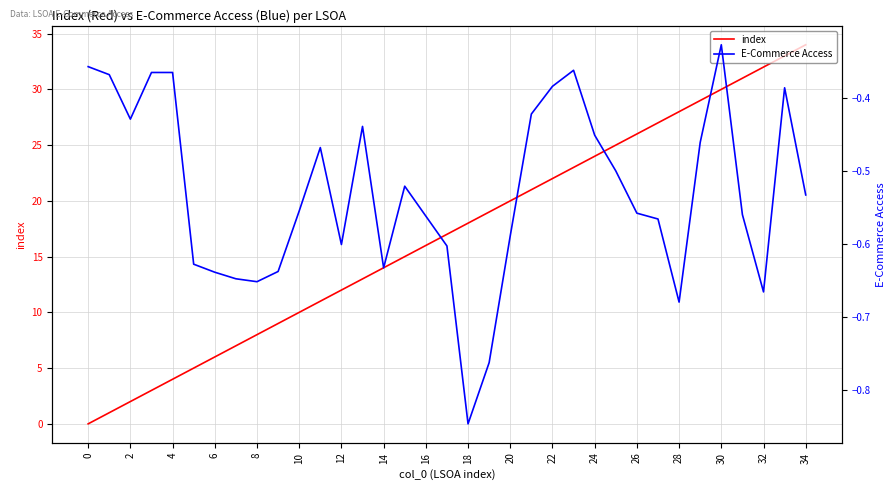

At which category is the sum across all series the highest?

34